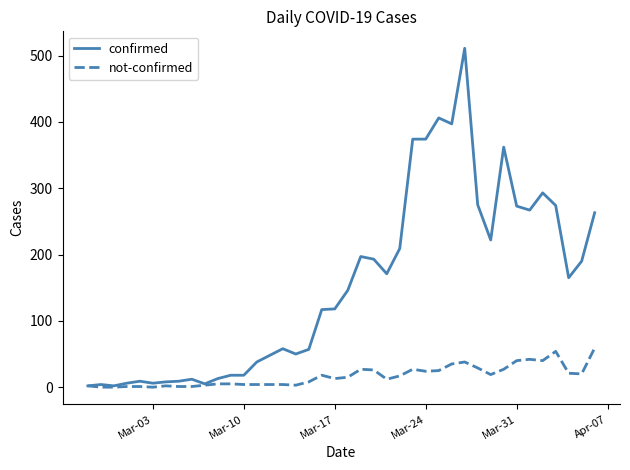

Which series has the widest spread of values?

confirmed